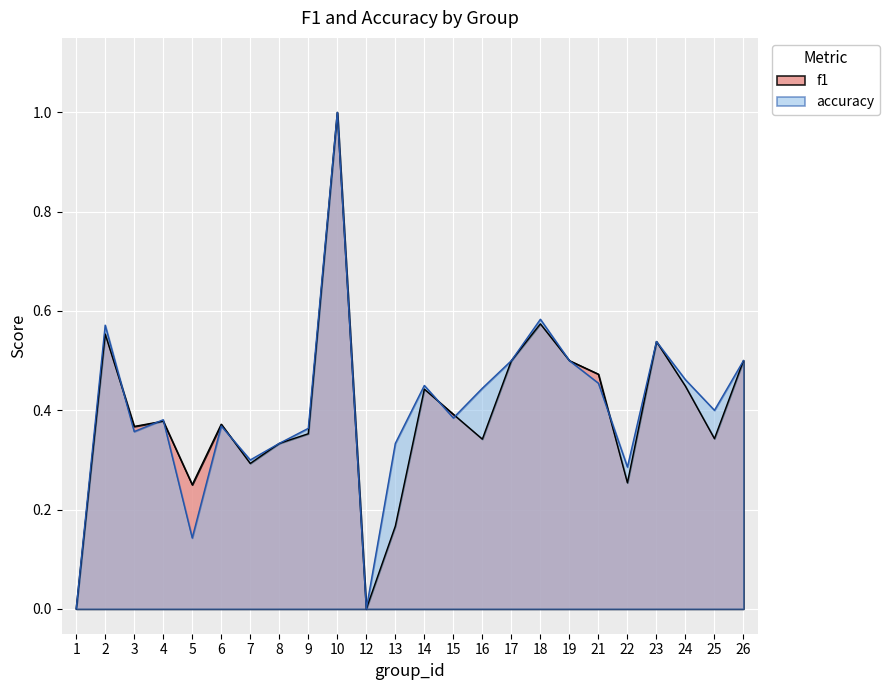

Reading left to right, extract all data points from this chart.

f1: 0.0	0.6	0.4	0.4	0.2	0.4	0.3	0.3	0.4	1.0	0.0	0.2	0.4	0.4	0.3	0.5	0.6	0.5	0.5	0.3	0.5	0.4	0.3	0.5
accuracy: 0.0	0.6	0.4	0.4	0.1	0.4	0.3	0.3	0.4	1.0	0.0	0.3	0.5	0.4	0.4	0.5	0.6	0.5	0.5	0.3	0.5	0.5	0.4	0.5